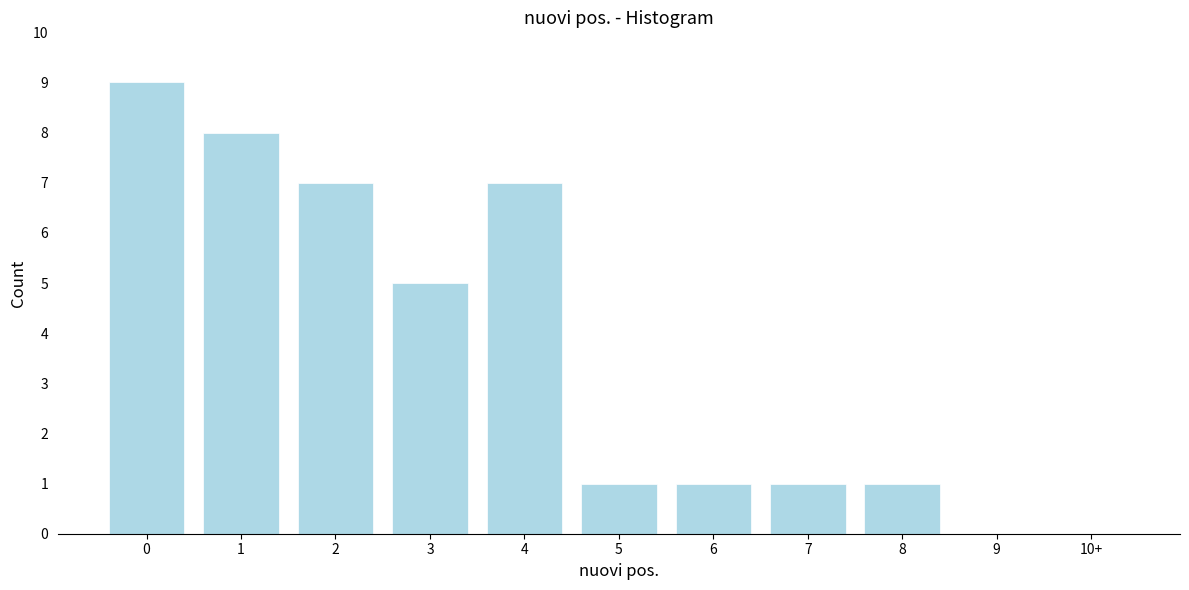

Reading right to left, list all the values displayed in this chart.

10+=0	9=0	8=1	7=1	6=1	5=1	4=7	3=5	2=7	1=8	0=9